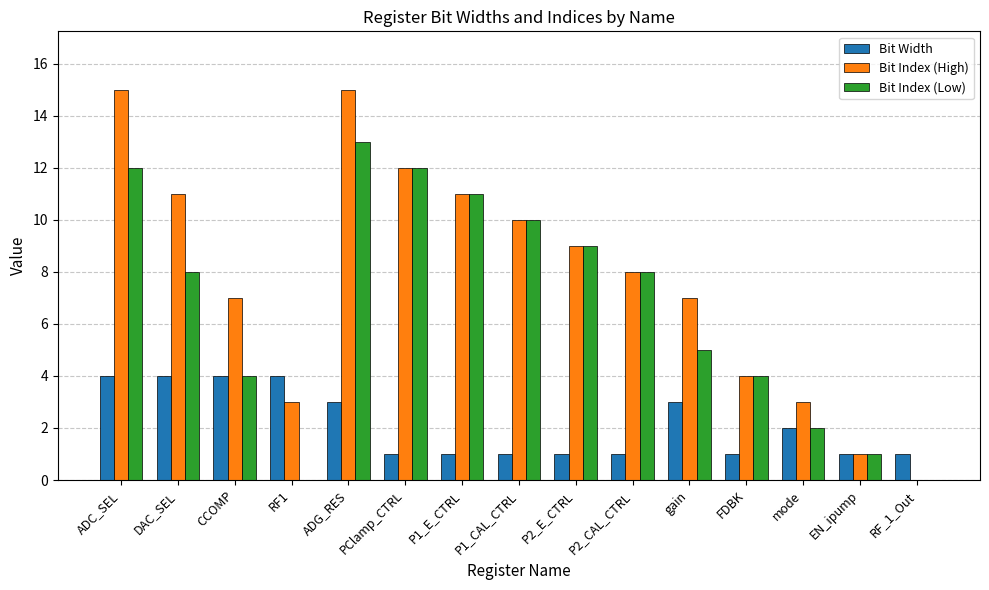

Reading left to right, list all the values displayed in this chart.

Bit Width: ADC_SEL=4	DAC_SEL=4	CCOMP=4	RF1=4	ADG_RES=3	PClamp_CTRL=1	P1_E_CTRL=1	P1_CAL_CTRL=1	P2_E_CTRL=1	P2_CAL_CTRL=1	gain=3	FDBK=1	mode=2	EN_ipump=1	RF_1_Out=1
Bit Index (High): ADC_SEL=15	DAC_SEL=11	CCOMP=7	RF1=3	ADG_RES=15	PClamp_CTRL=12	P1_E_CTRL=11	P1_CAL_CTRL=10	P2_E_CTRL=9	P2_CAL_CTRL=8	gain=7	FDBK=4	mode=3	EN_ipump=1	RF_1_Out=0
Bit Index (Low): ADC_SEL=12	DAC_SEL=8	CCOMP=4	RF1=0	ADG_RES=13	PClamp_CTRL=12	P1_E_CTRL=11	P1_CAL_CTRL=10	P2_E_CTRL=9	P2_CAL_CTRL=8	gain=5	FDBK=4	mode=2	EN_ipump=1	RF_1_Out=0